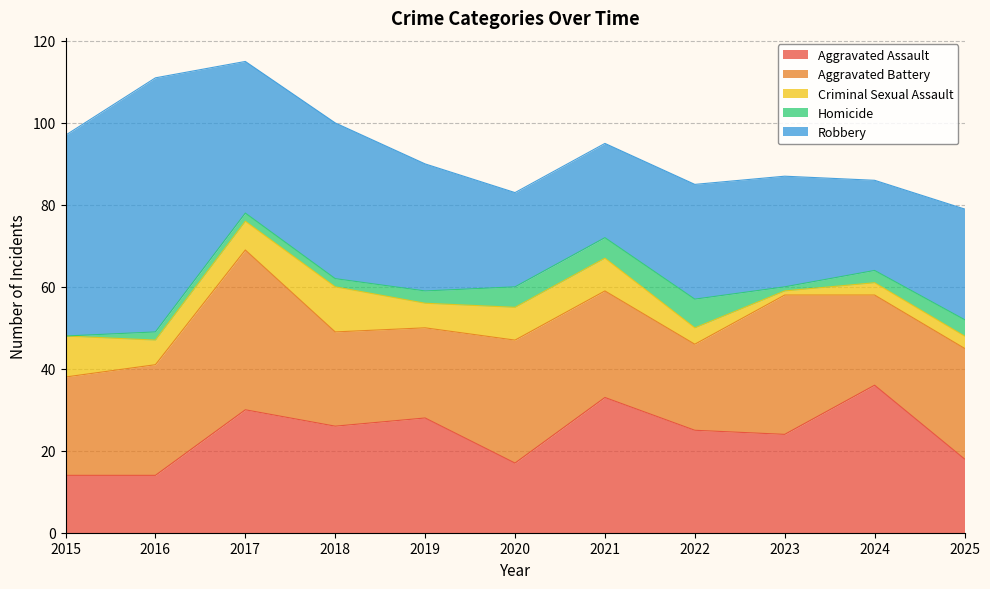

The Aggravated Battery series shows 27 at 2016. True or false?

True